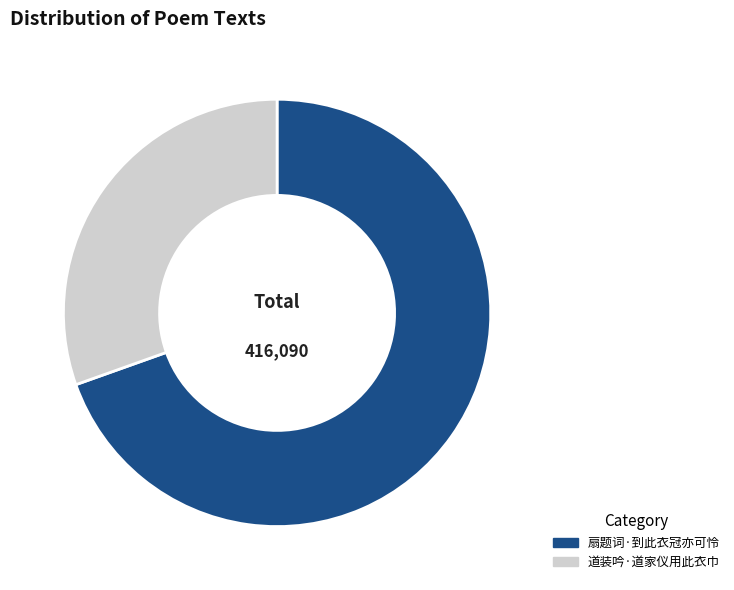

Does any single category account for the majority?

Yes